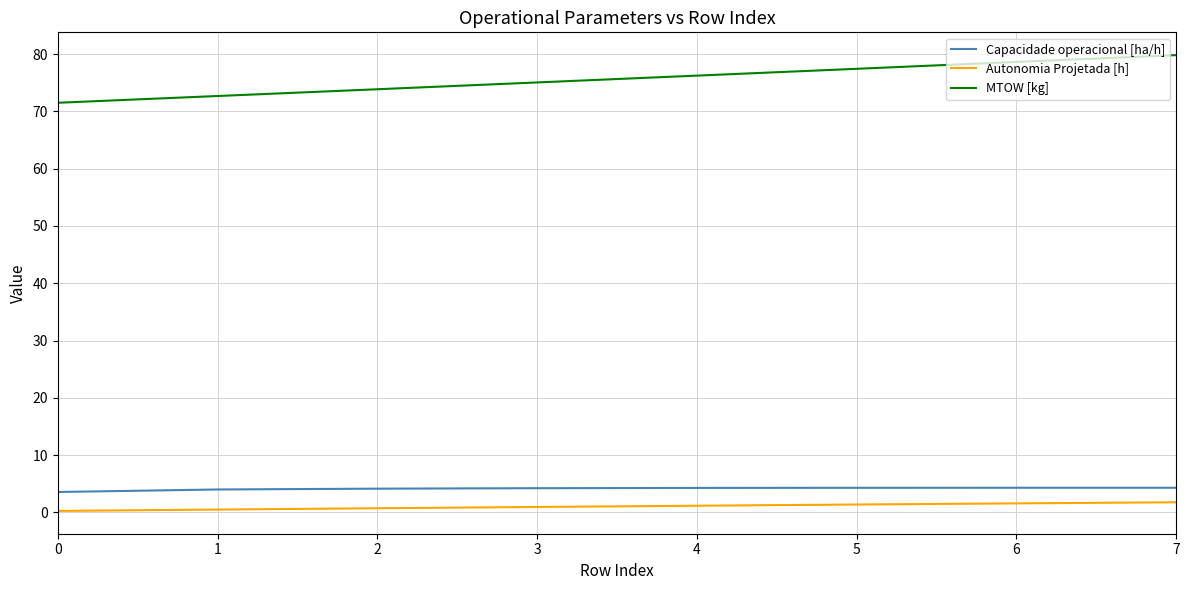

What is the average value of the Capacidade operacional [ha/h] series?

4.1